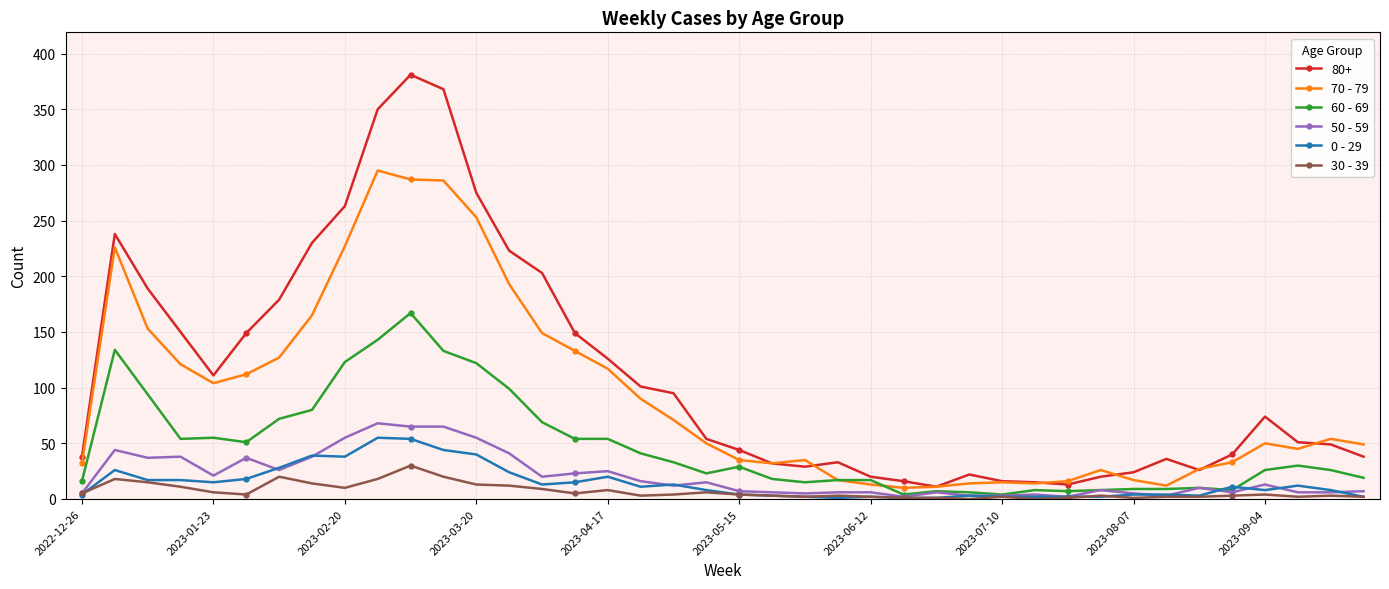

What is the maximum value shown in the chart?

381